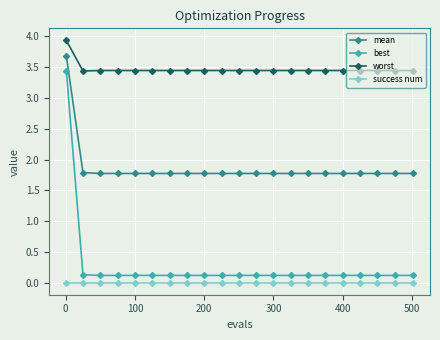

List the series in order of their peak value, lowest first.

success num, best, mean, worst